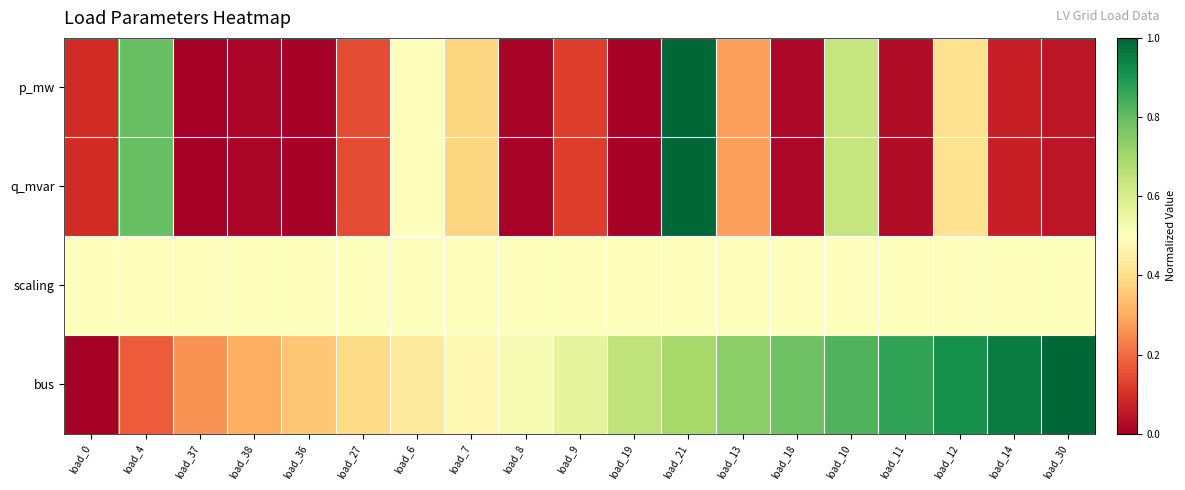

Between load_14 and load_6, which is larger?

load_6